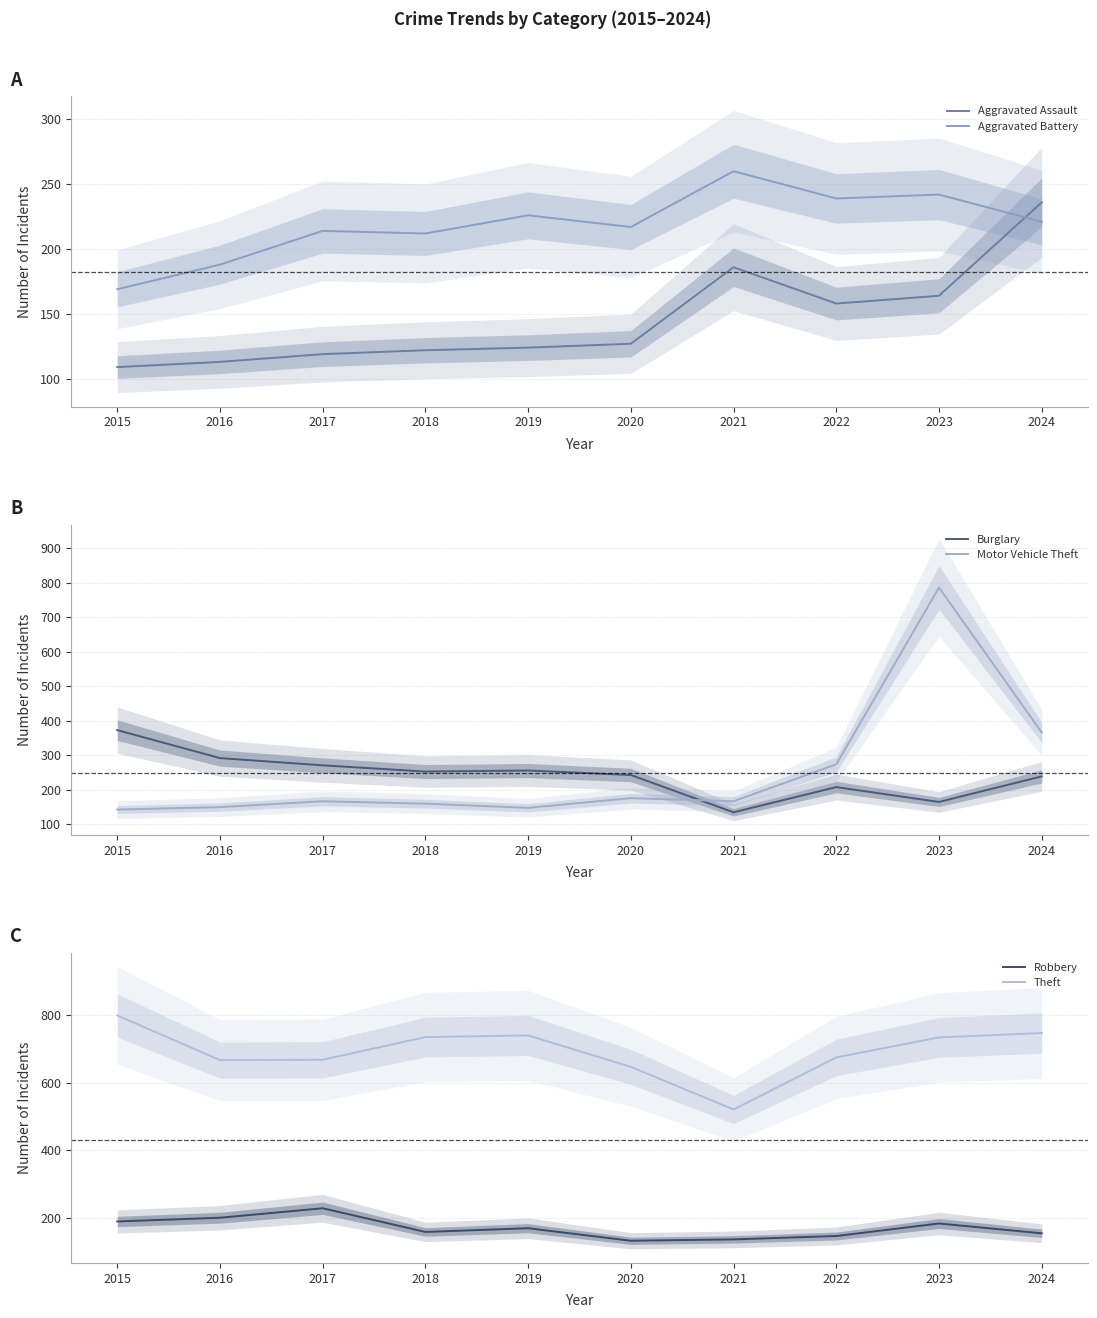

How many lines are shown in the chart?

6